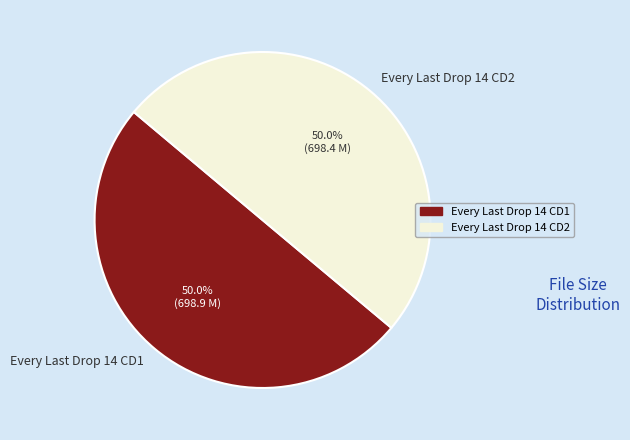

Which category has the biggest portion of the pie?

Every Last Drop 14 CD1